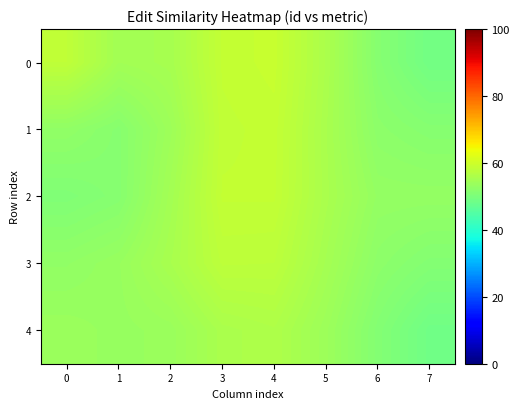

Count the number of data series in this chart.

5